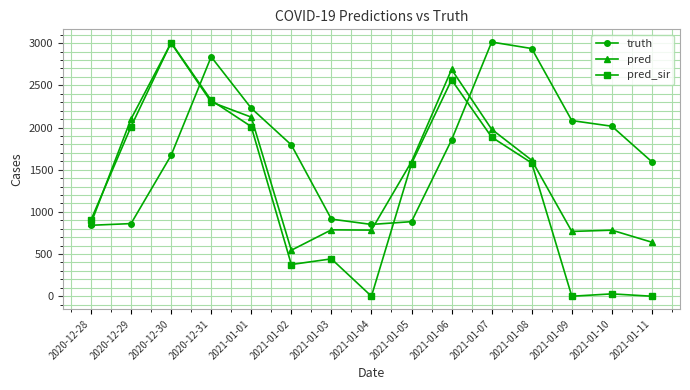

List the series in order of their overall mean, highest first.

truth, pred, pred_sir